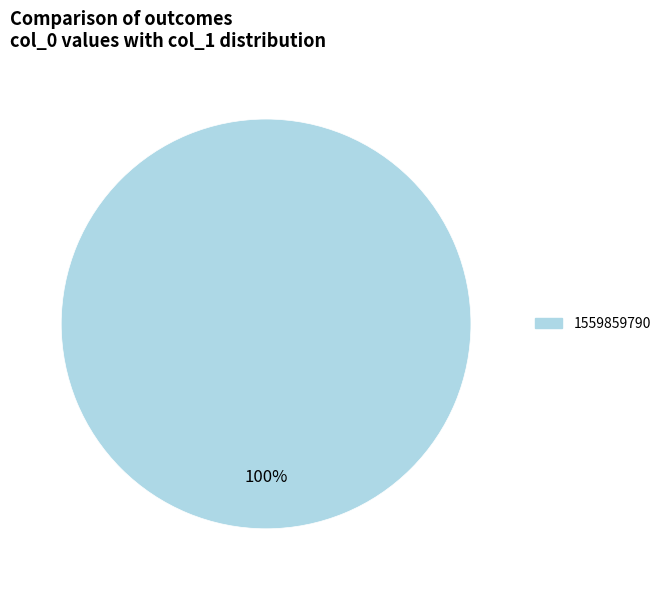

Is there a majority slice in this chart?

Yes